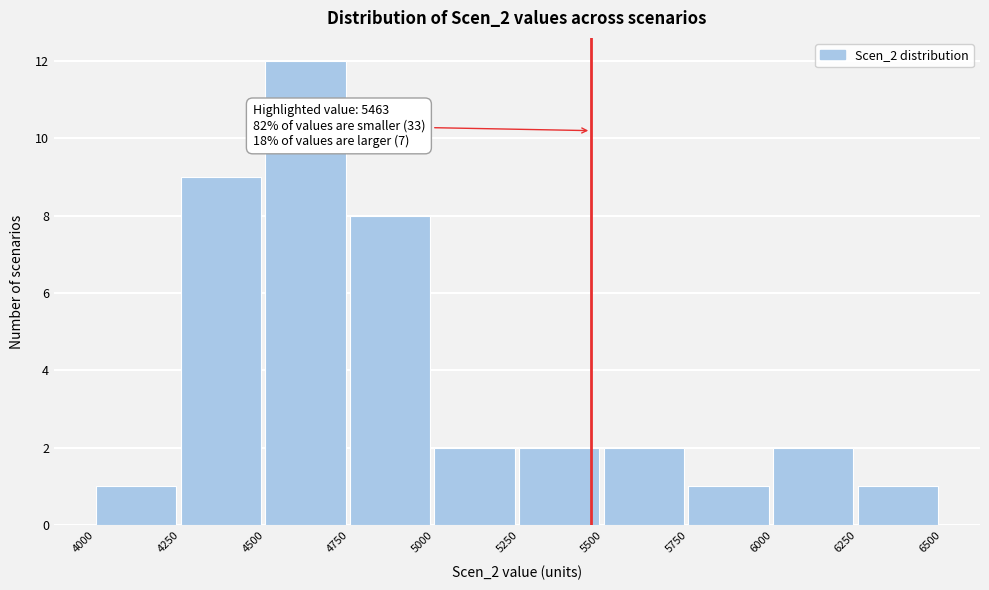

Over which range of the x-axis is the bar tallest?

4500 to 4750